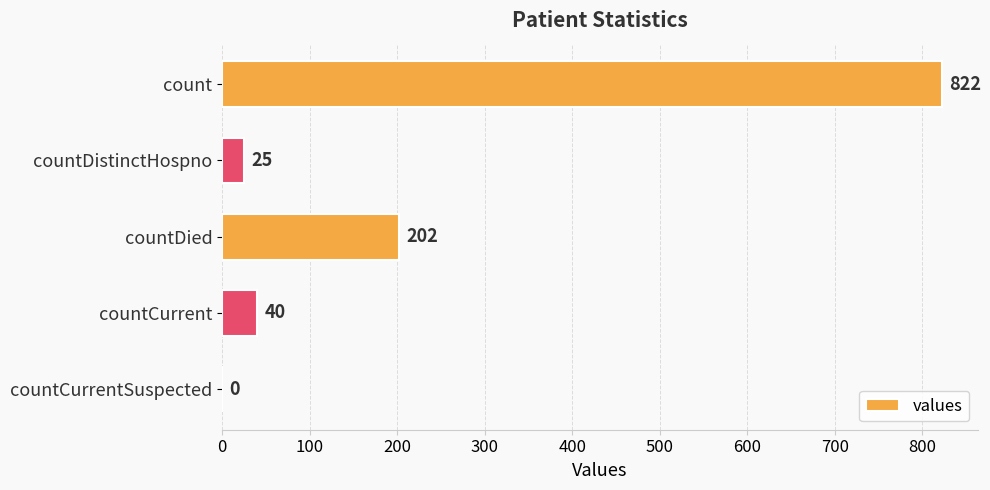

Which has a higher value, countCurrentSuspected or countCurrent?

countCurrent